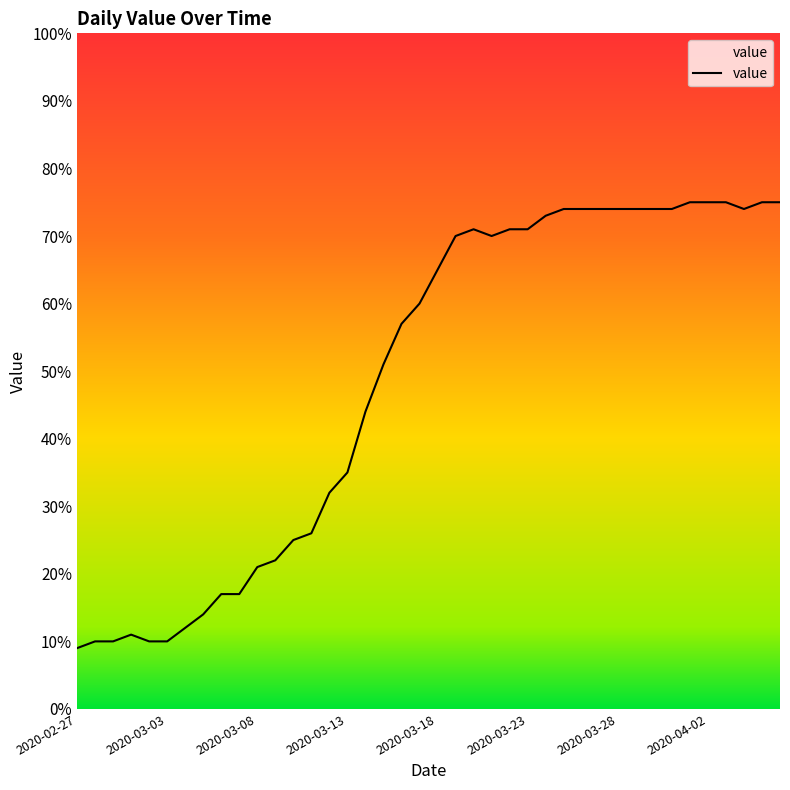

What is the difference between the maximum and minimum values?

66